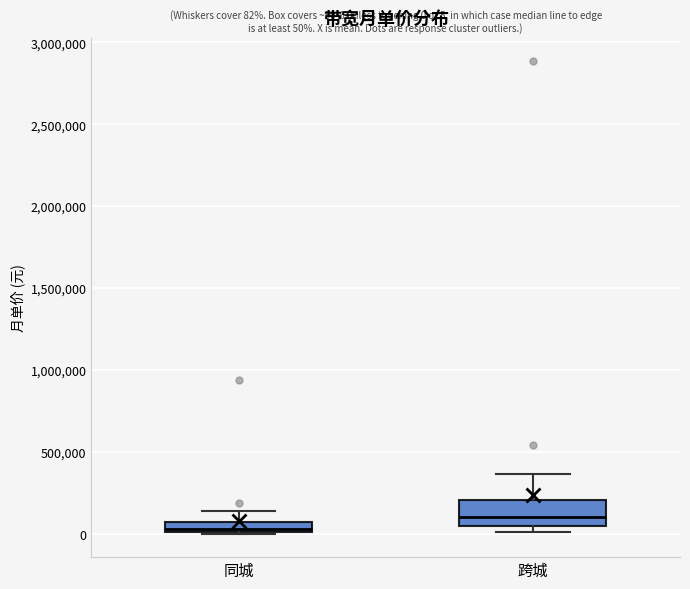

Which box is the tallest, from its lower edge to its upper edge?

跨城